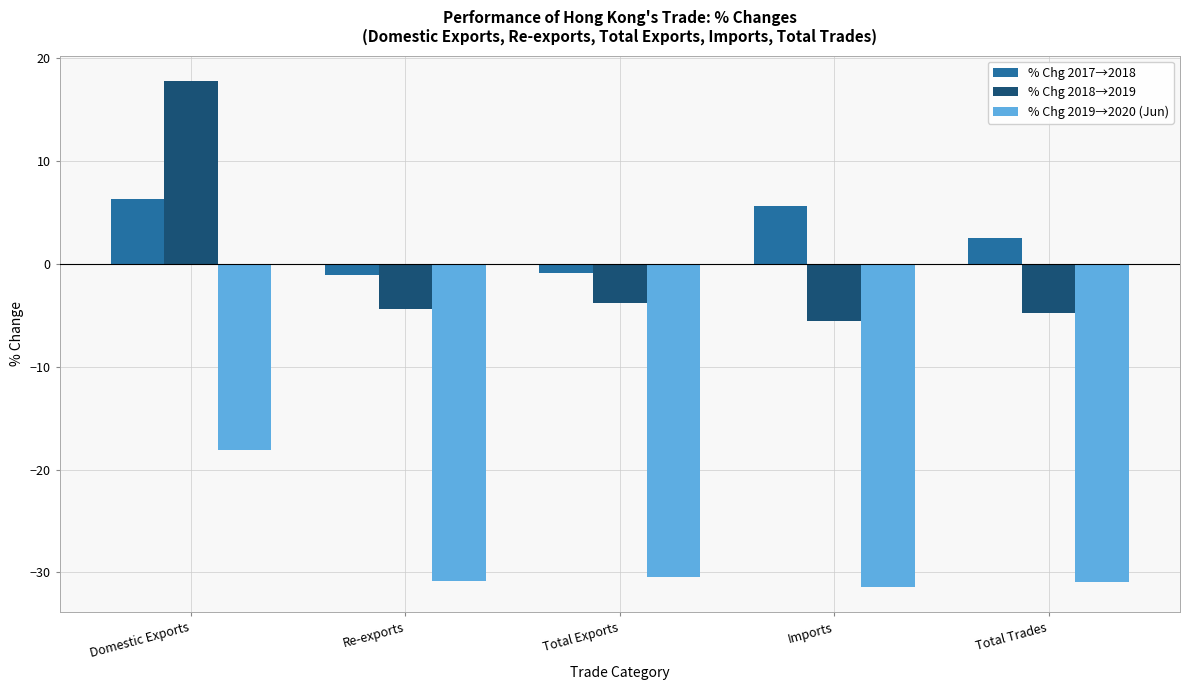

What is the label of the 3rd bar from the right?

Total Exports